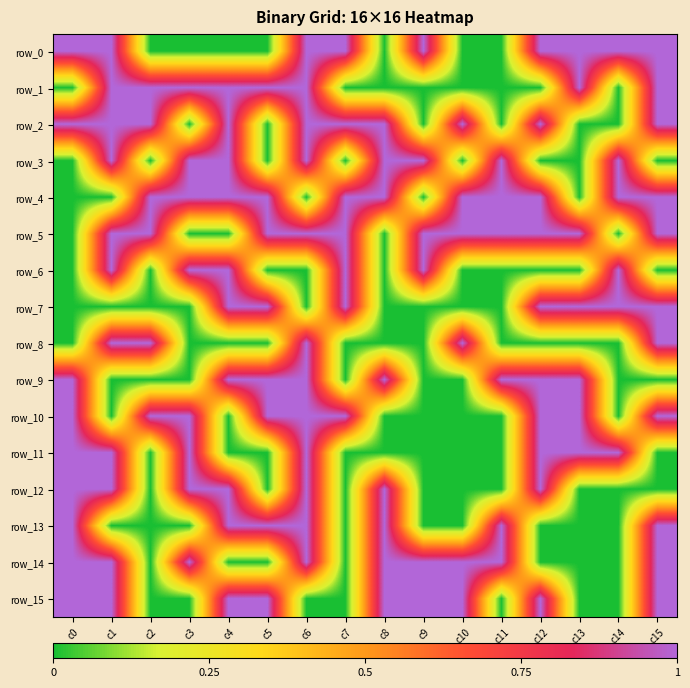

The row_12 series shows 1 at c6. True or false?

True